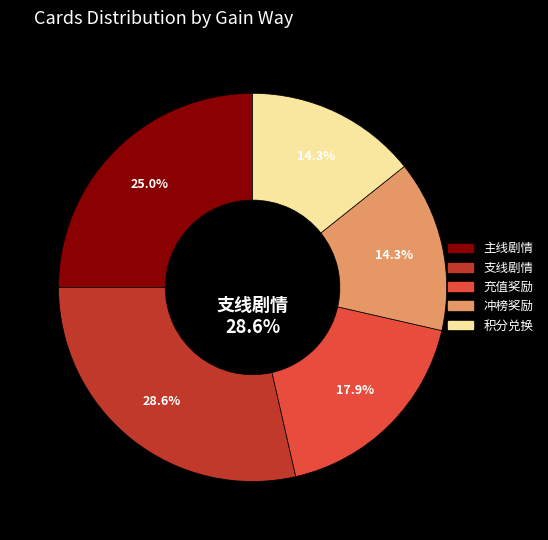

Combined, do 冲榜奖励 and 主线剧情 account for over 50%?

No